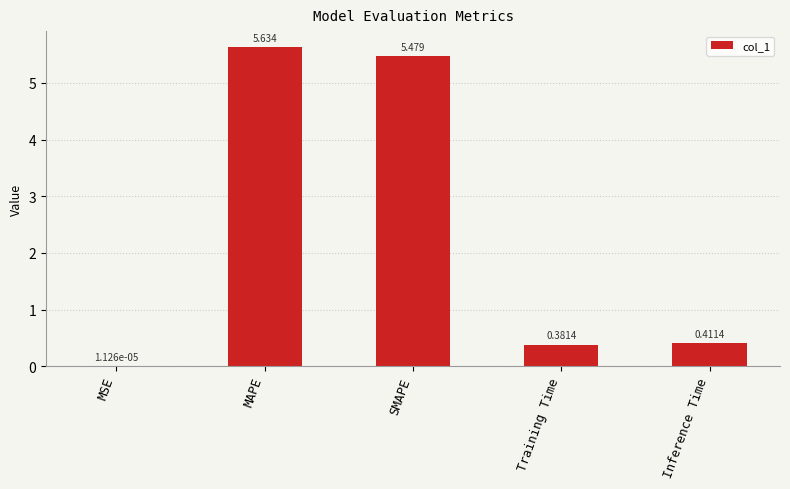

Are the bars horizontal?

No